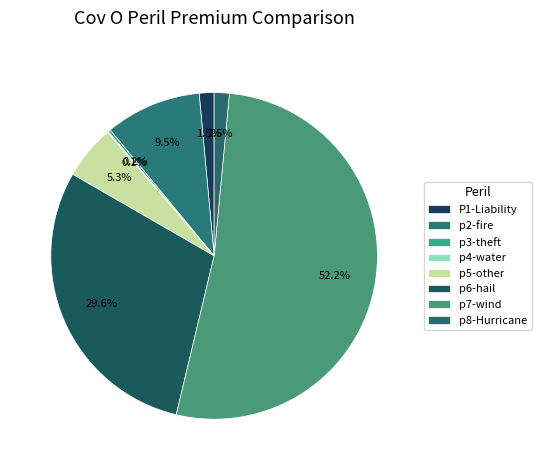

Which category has the smallest portion of the pie?

p4-water